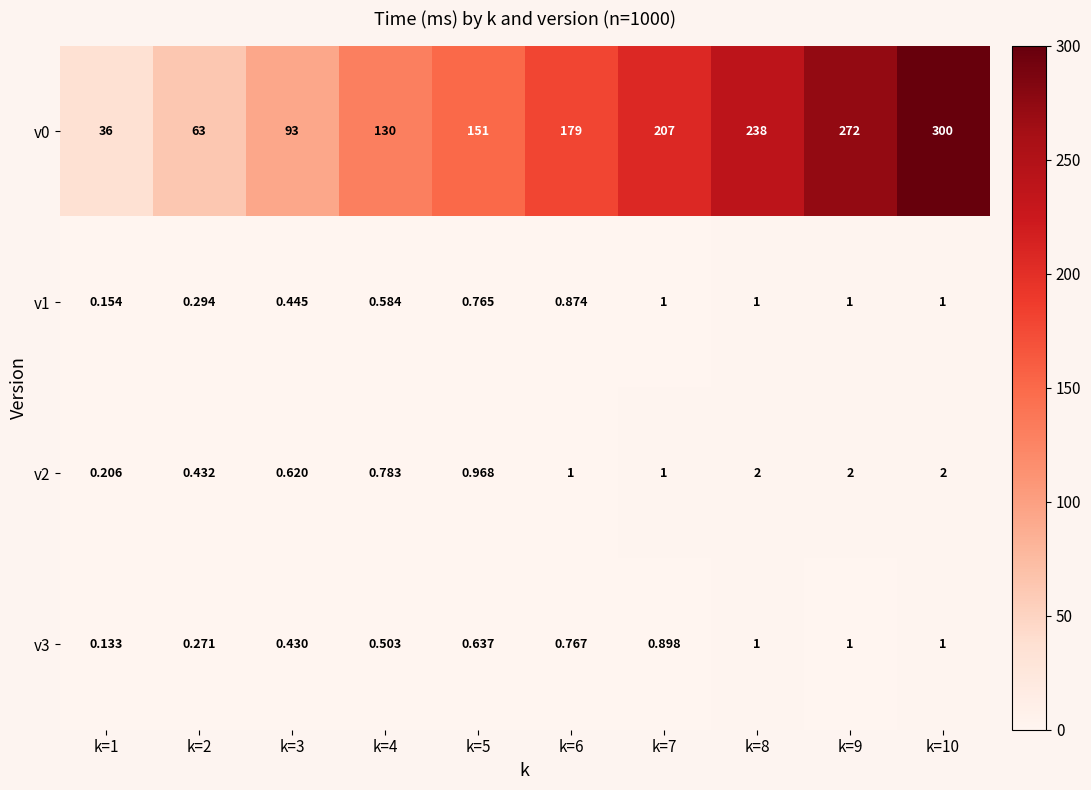

Is the value of v1 at k=1 greater than the value of v2 at k=4?

No